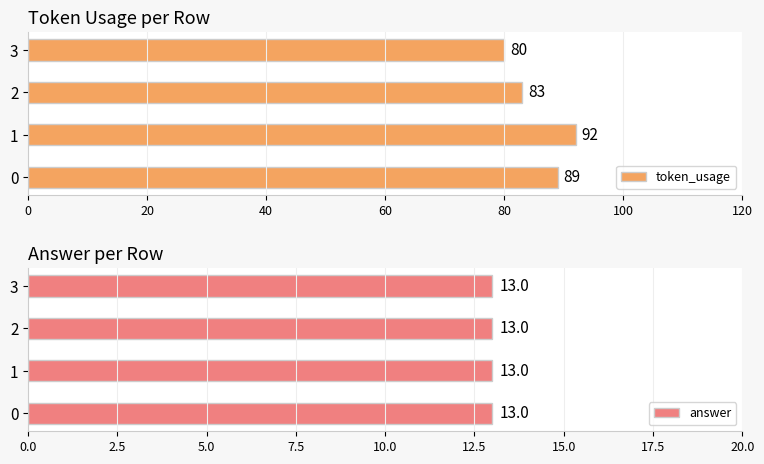

The token_usage series shows 92 at 1. True or false?

True